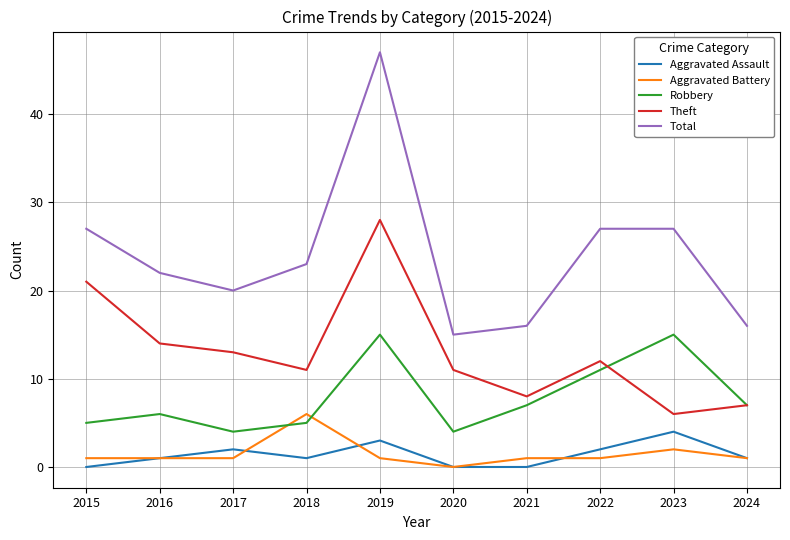

Is it true that Robbery equals 7 at 2021?

True